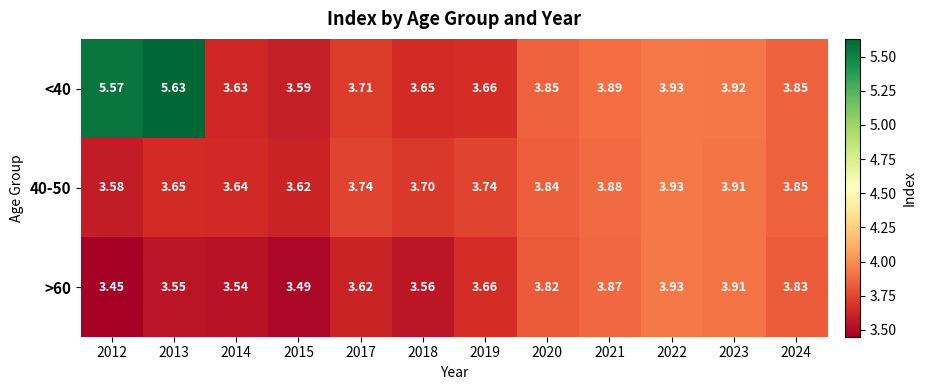

How many data points does each series have?

12